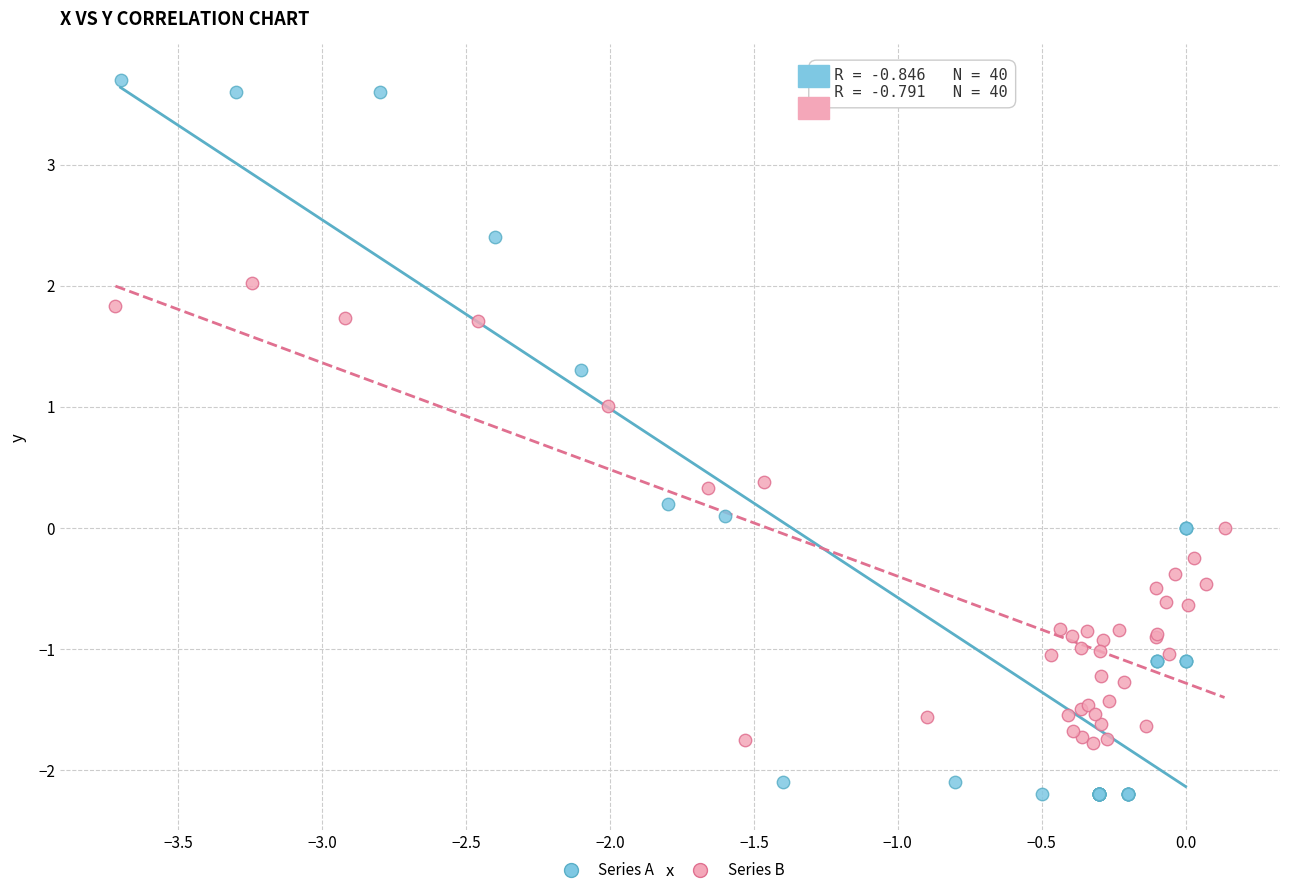

Which series contains the highest Y value?

Series A